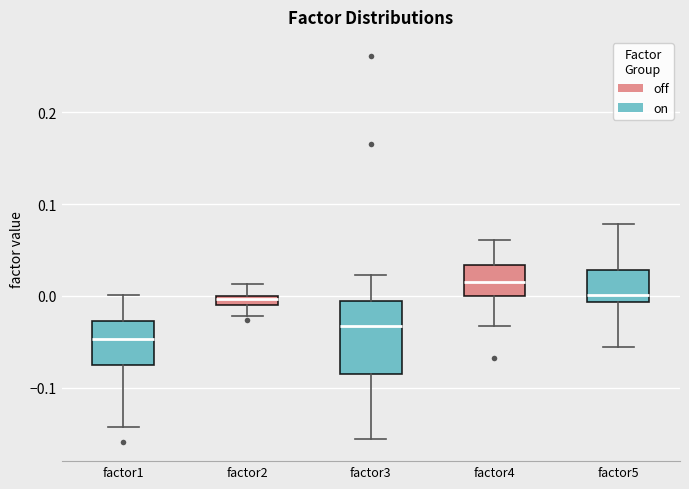

Comparing the boxes themselves (not the whiskers), which one is the tallest?

factor3